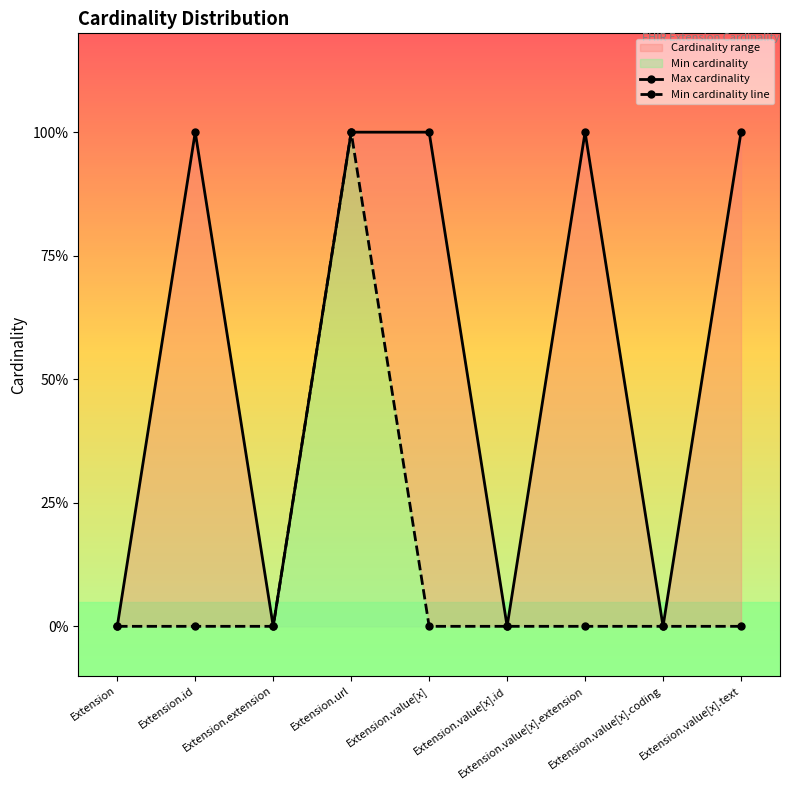

True or false: Min cardinality line and Max cardinality cross at least once.

False